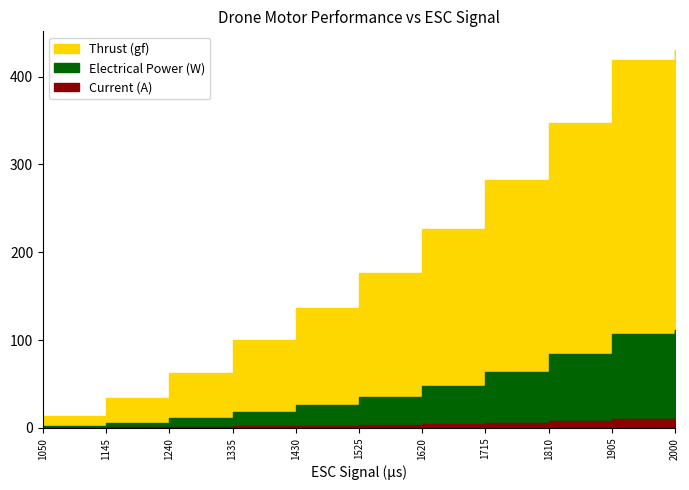

How many values in the Electrical Power (W) series are below 35?

5